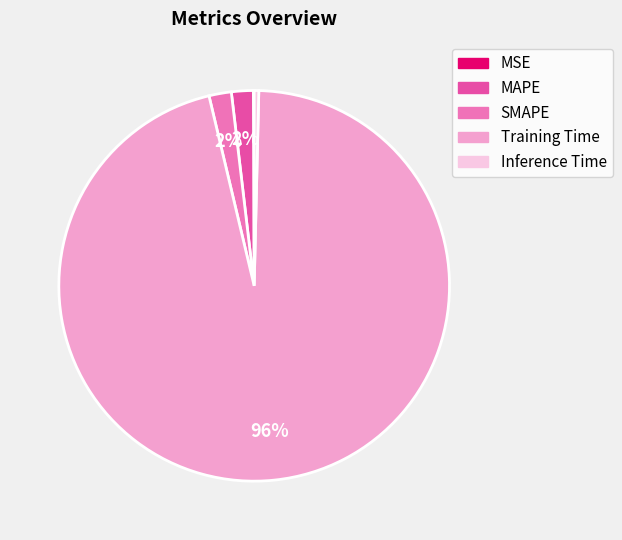

Does any single category account for the majority?

Yes